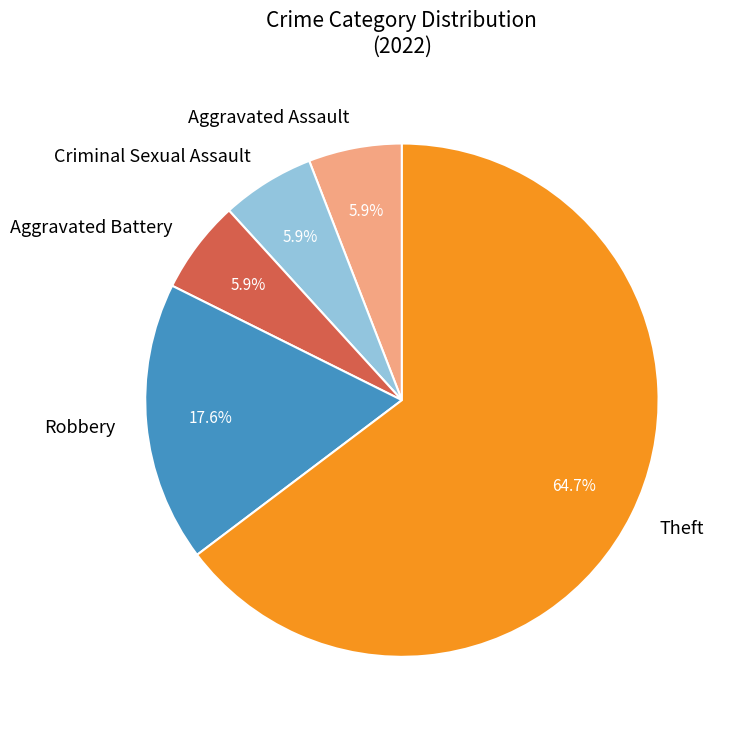

What percentage is the Aggravated Battery slice, to the nearest percent?

6%